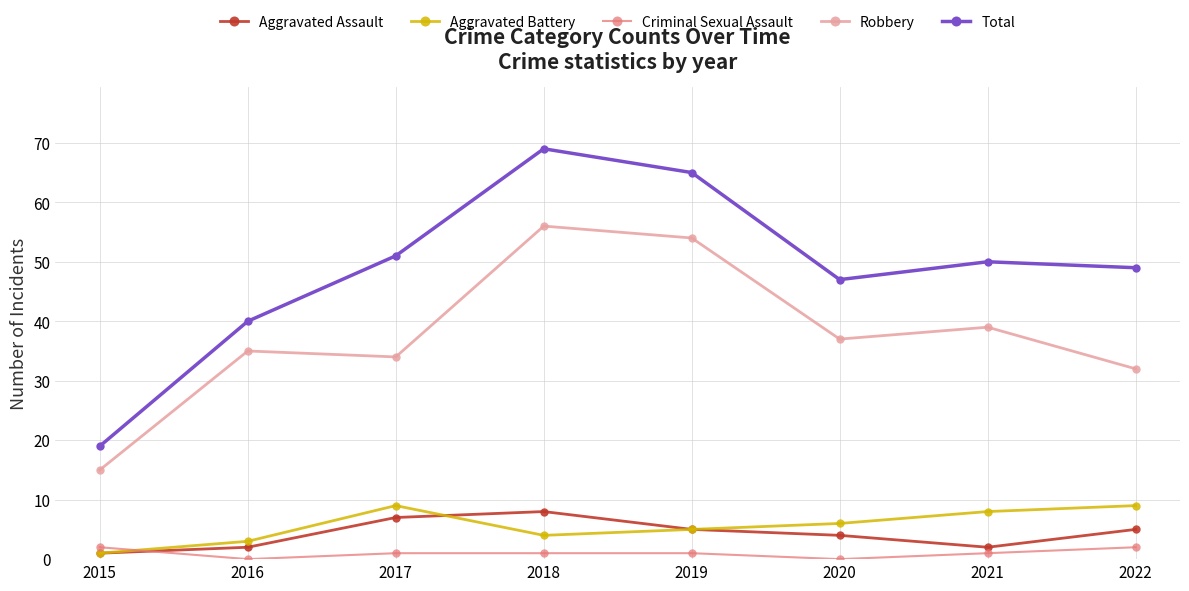

At which category does Aggravated Battery reach its first local peak?

2017